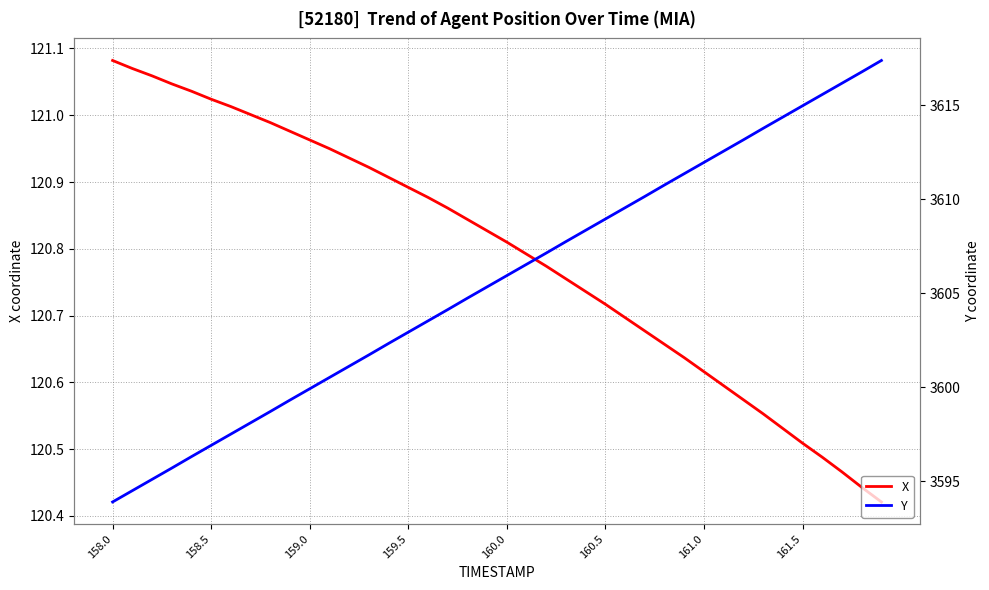

What is the average value of the Y series?

3605.6